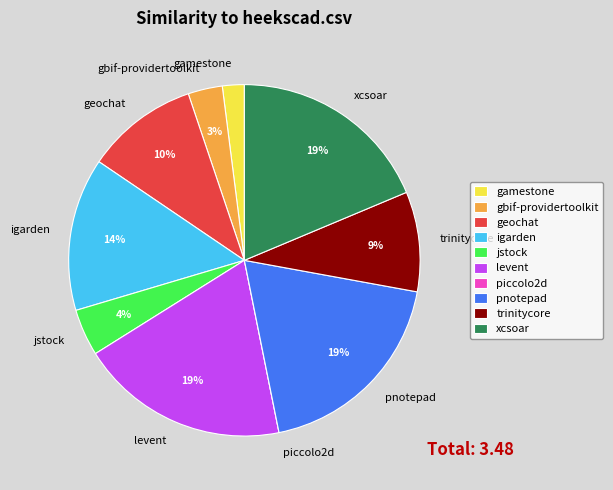

Which has a higher value, trinitycore or levent?

levent